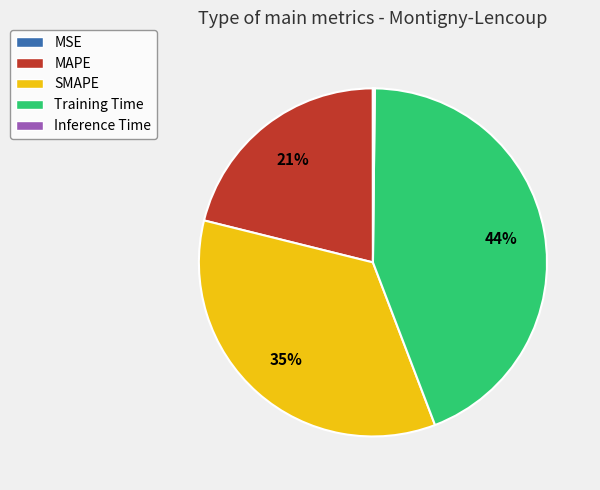

Does SMAPE account for over 50% of the chart?

No